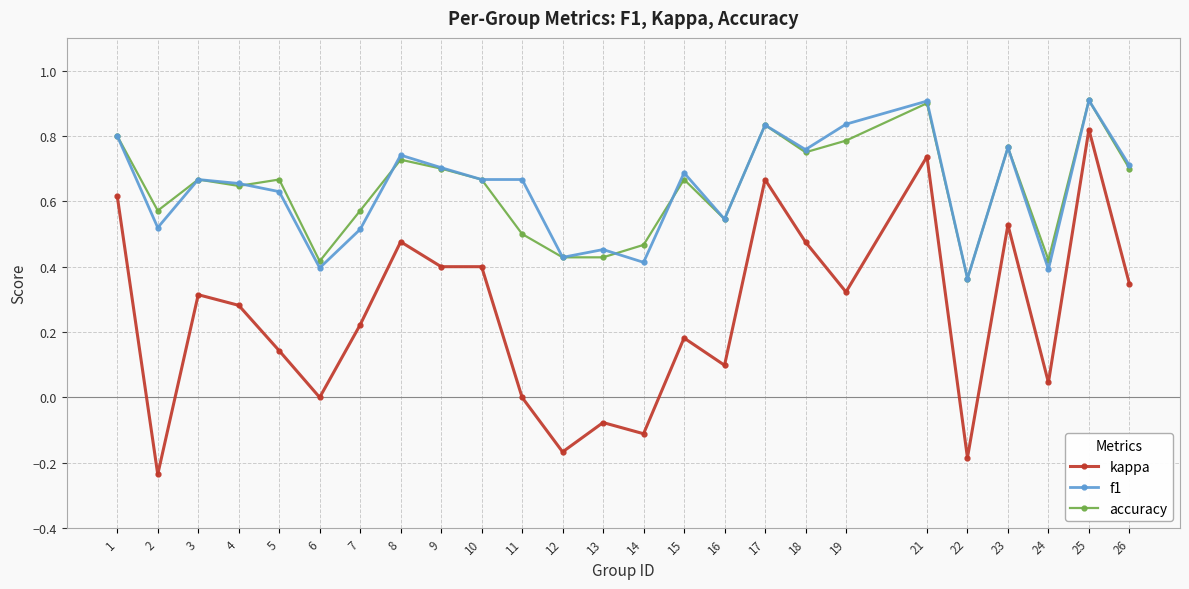

At which category does f1 reach its first local valley?

2